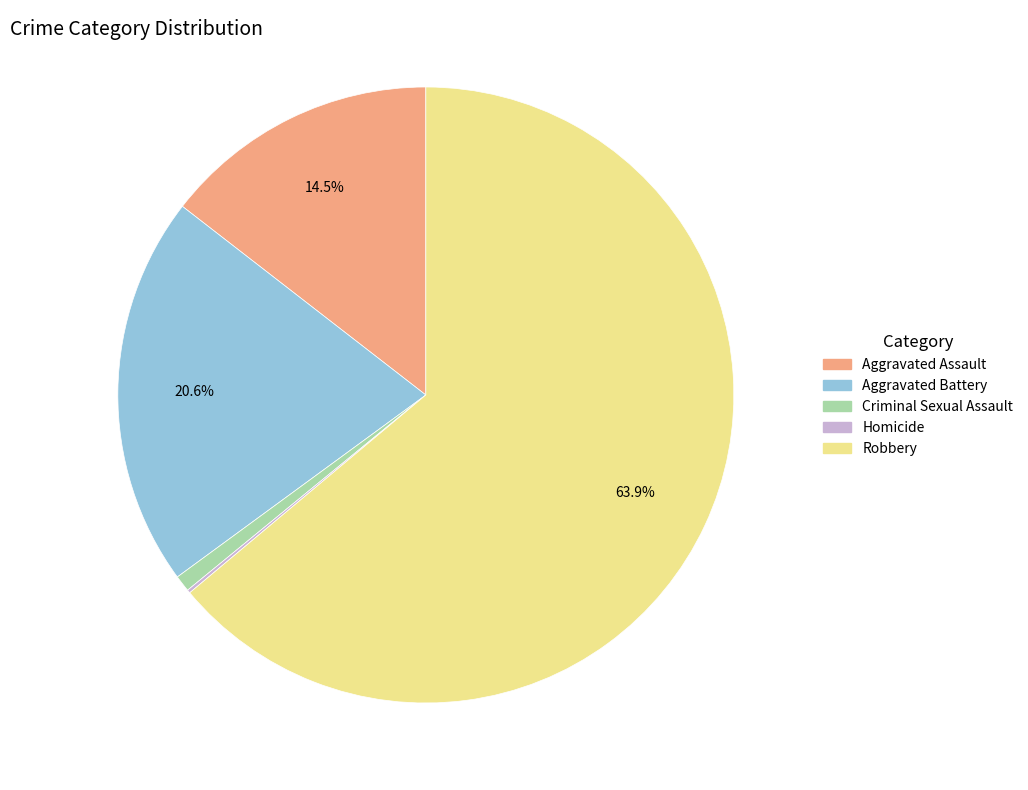

Between Robbery and Aggravated Assault, which is larger?

Robbery